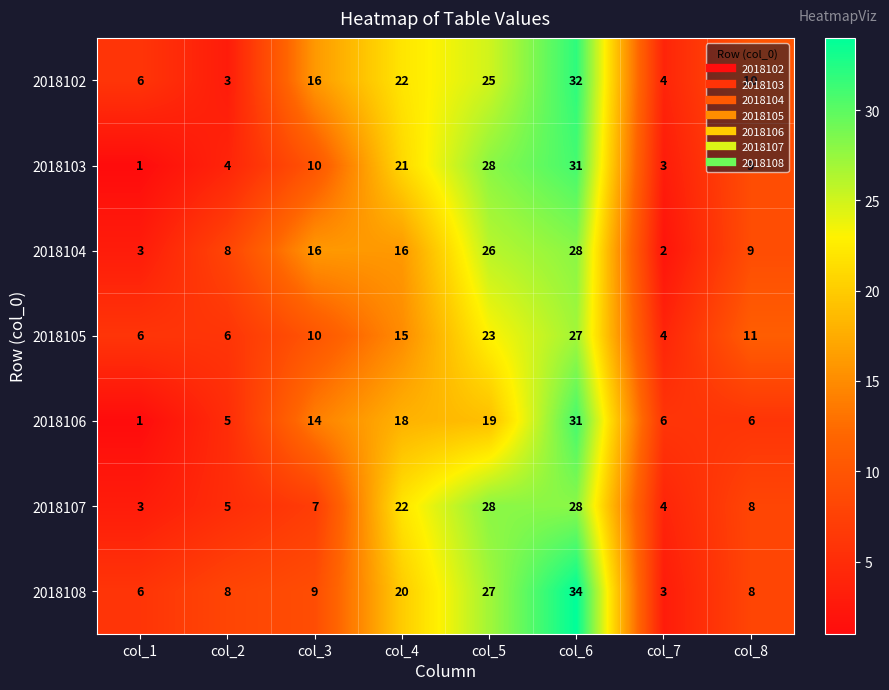

What is the difference between the second highest and minimum values in the 2018108 series?

24